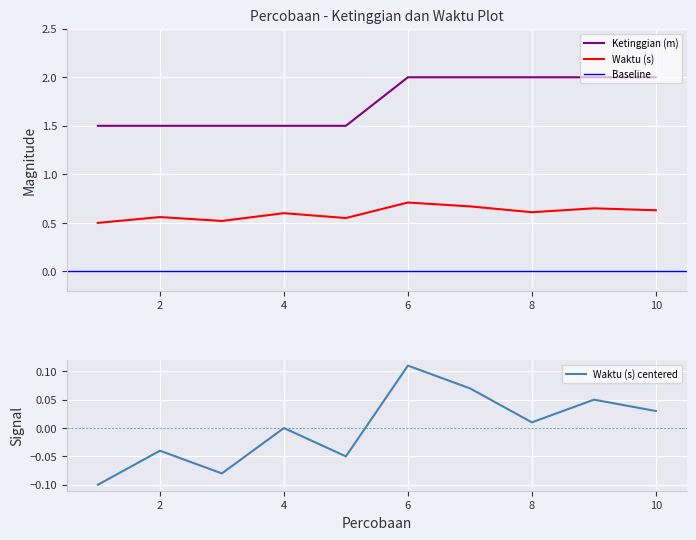

Reading right to left, extract all data points from this chart.

Waktu (s): 0.6	0.7	0.6	0.7	0.7	0.6	0.6	0.5	0.6	0.5
Ketinggian (m): 2.0	2.0	2.0	2.0	2.0	1.5	1.5	1.5	1.5	1.5